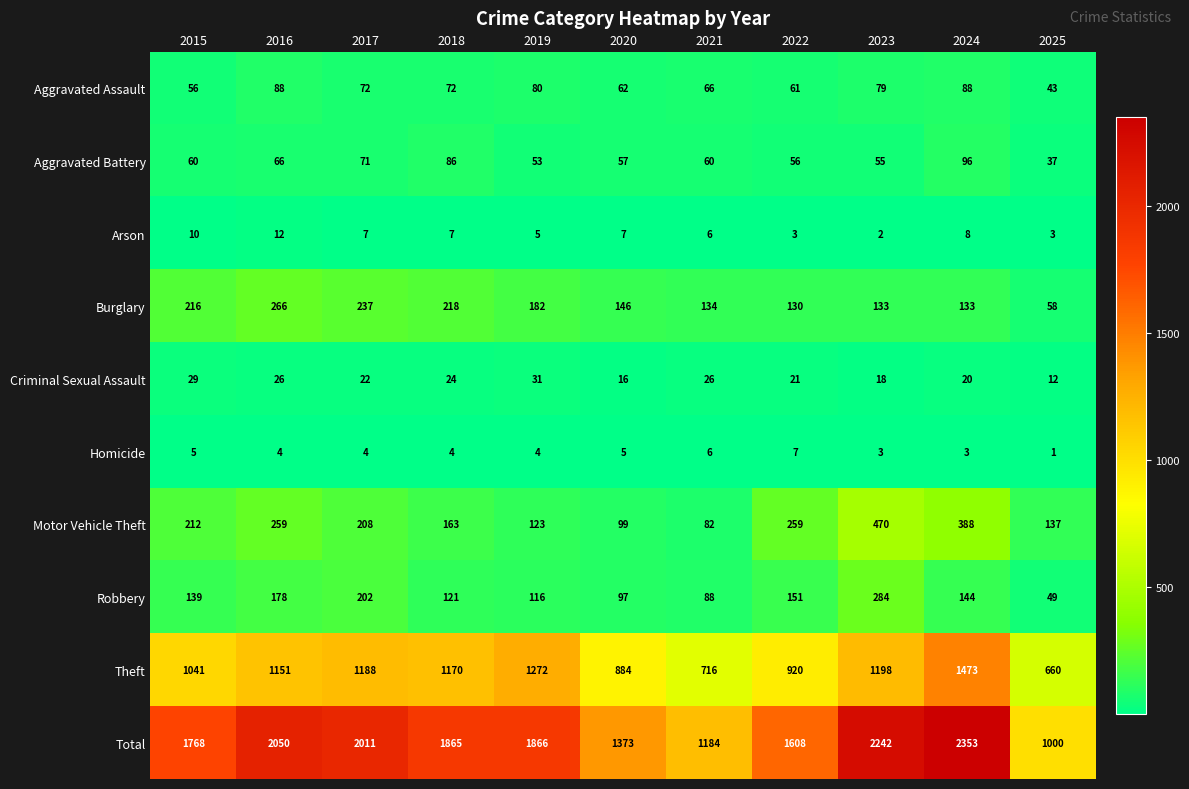

How many Homicide values are between 3 and 5?

8